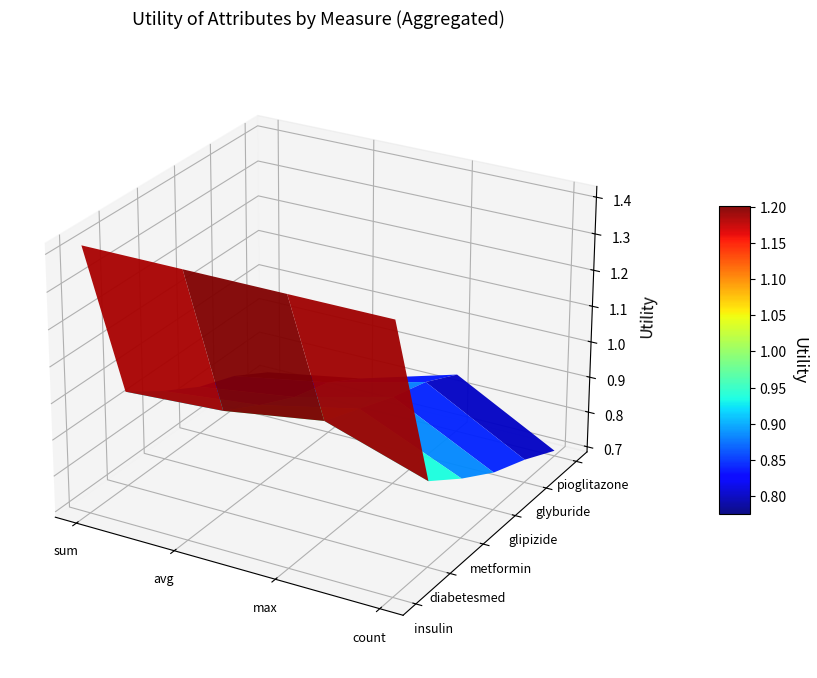

List the labels in order of glipizide value, largest first.

max, avg, sum, count